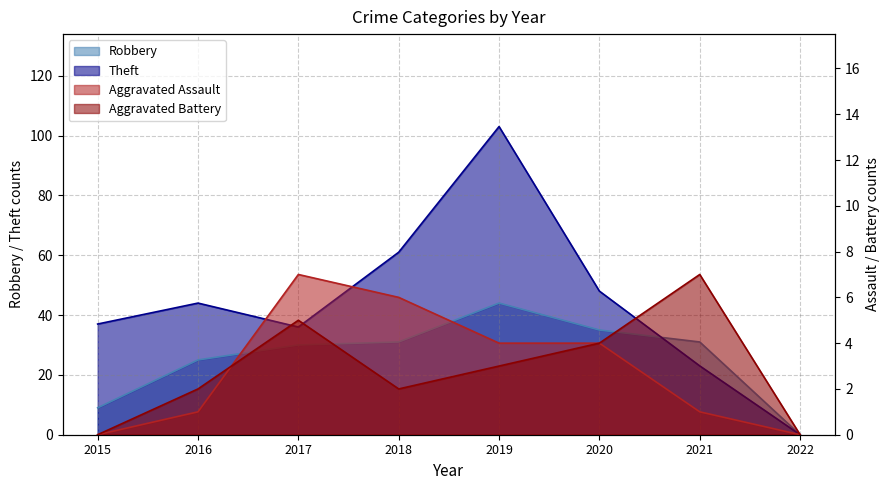

At which category does Theft reach its first local valley?

2017